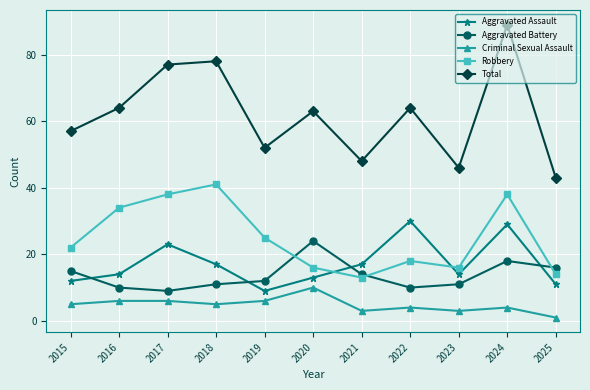

At how many categories does at least one series exceed 28?

11